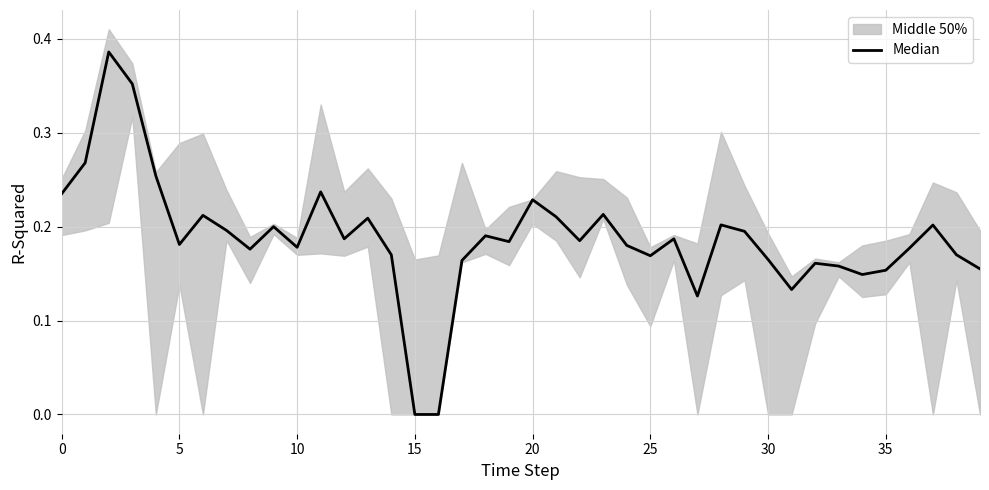

How many lines are shown in the chart?

1